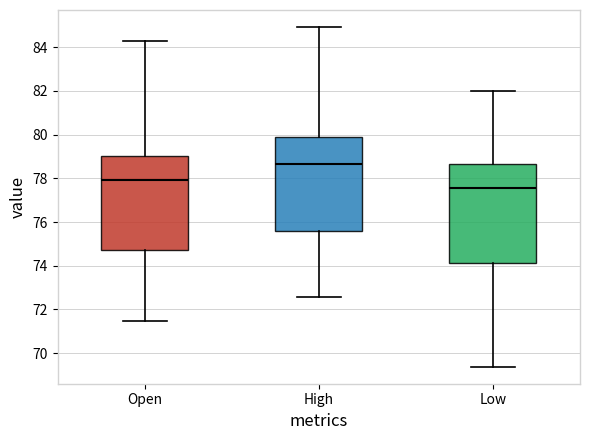

Reading left to right, read every box against the y-axis: the position of its median line, the range the box covers, and the ends of its whiskers. The values are not printed on the chart, so give them approximately, as read against the axis.

Open: median 78.0, box 74.8 to 79.0, whiskers 71.4 to 84.2
High: median 78.6, box 75.6 to 79.8, whiskers 72.6 to 85.0
Low: median 77.6, box 74.2 to 78.6, whiskers 69.4 to 82.0